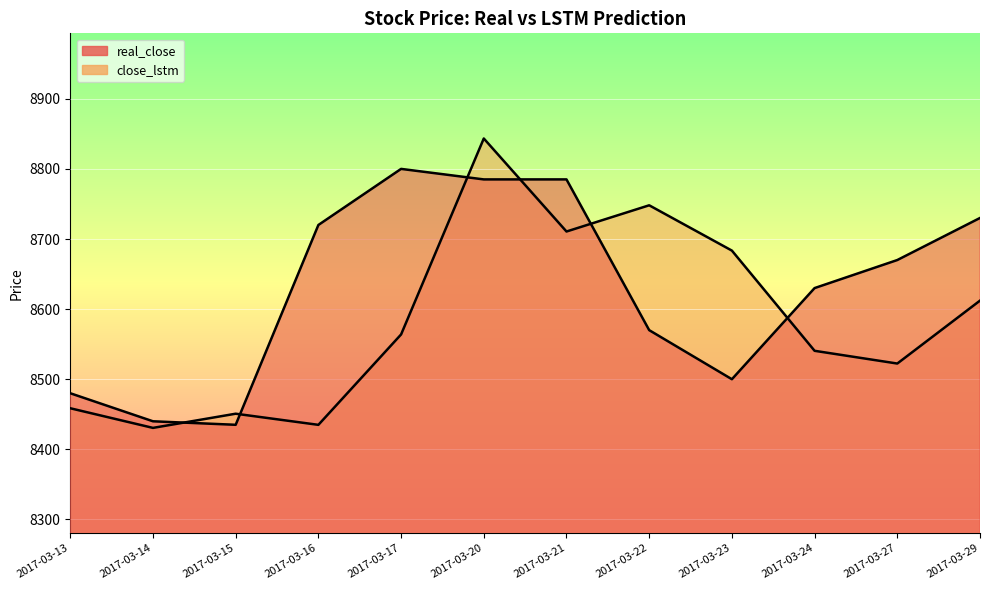

How many data points in real_close are above 8670?

5